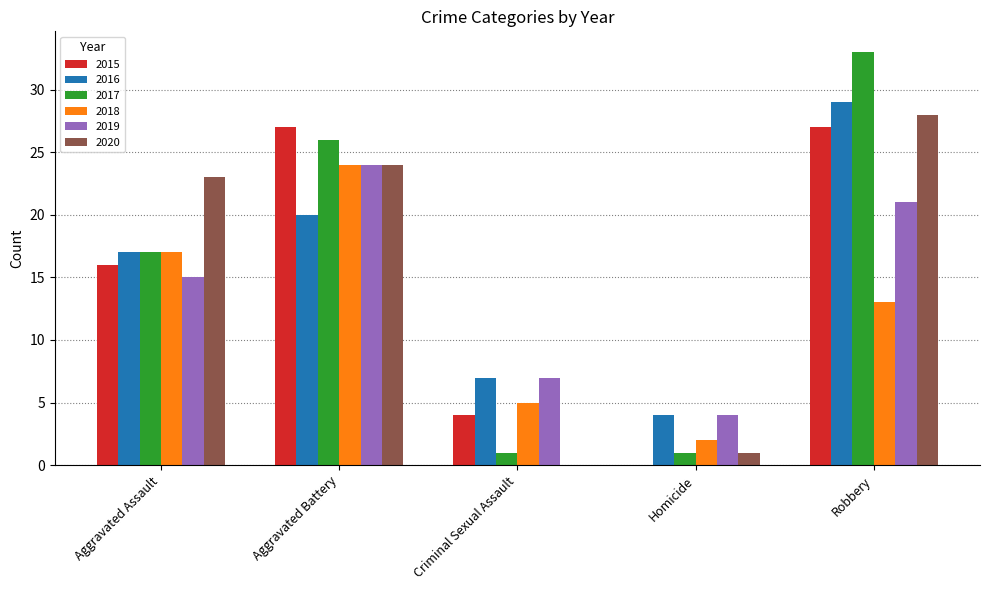

At which label is 2015 closest to 13?

Aggravated Assault